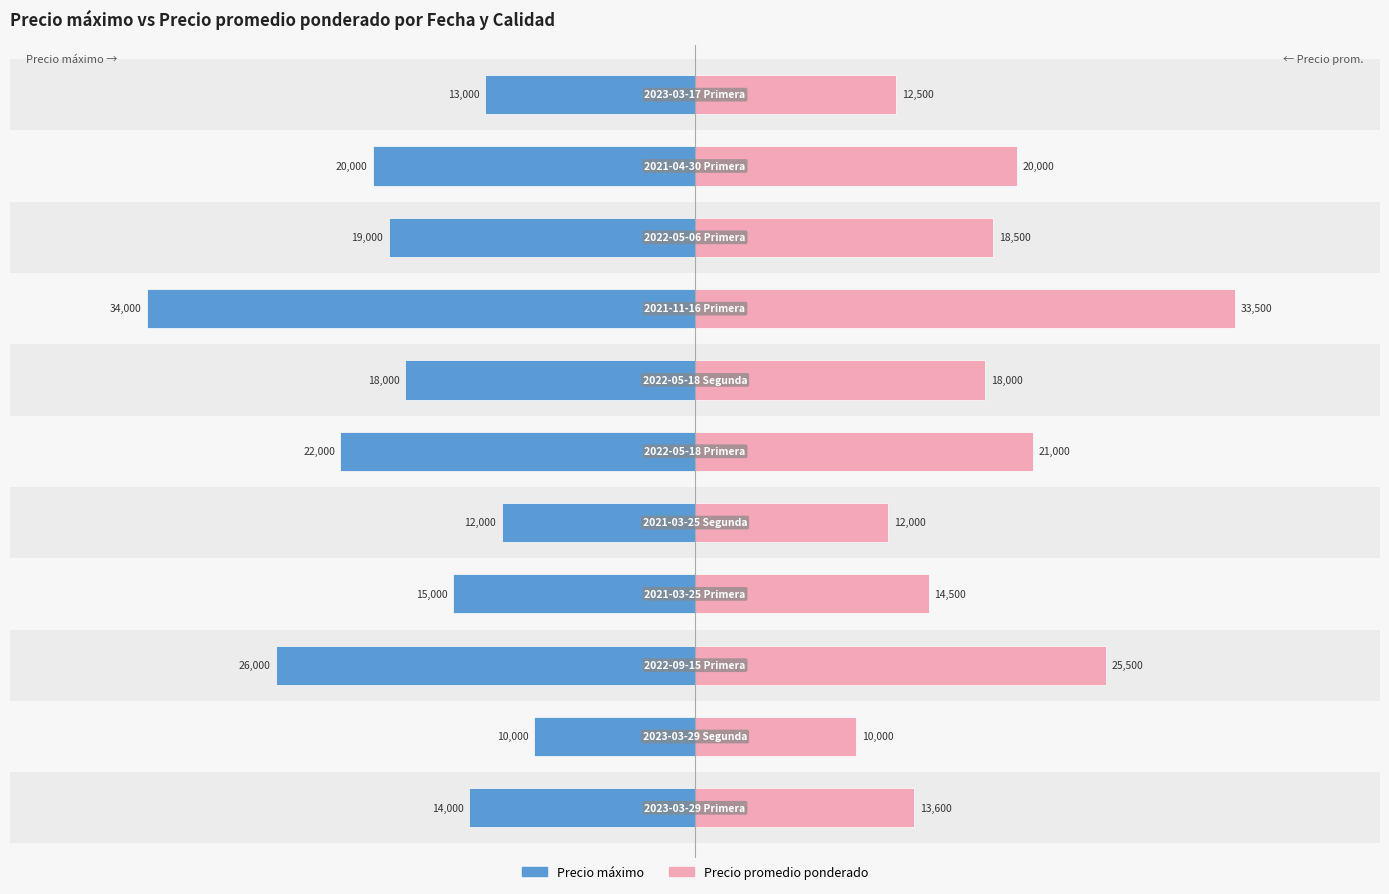

True or false: Precio máximo has a value of -0.2 at 6.

False